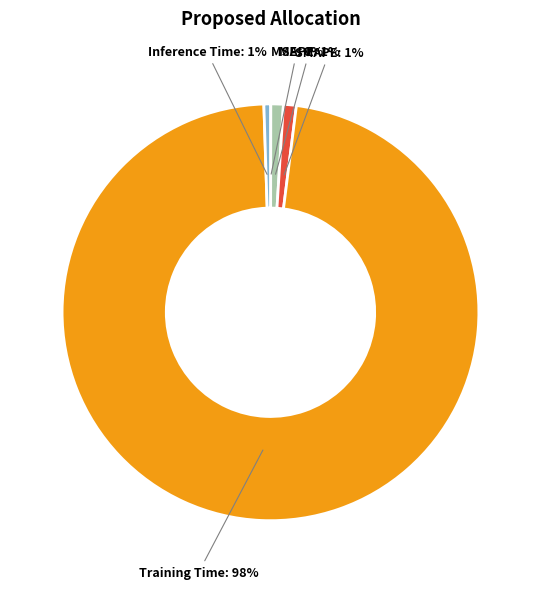

Which category has the biggest portion of the pie?

Training Time